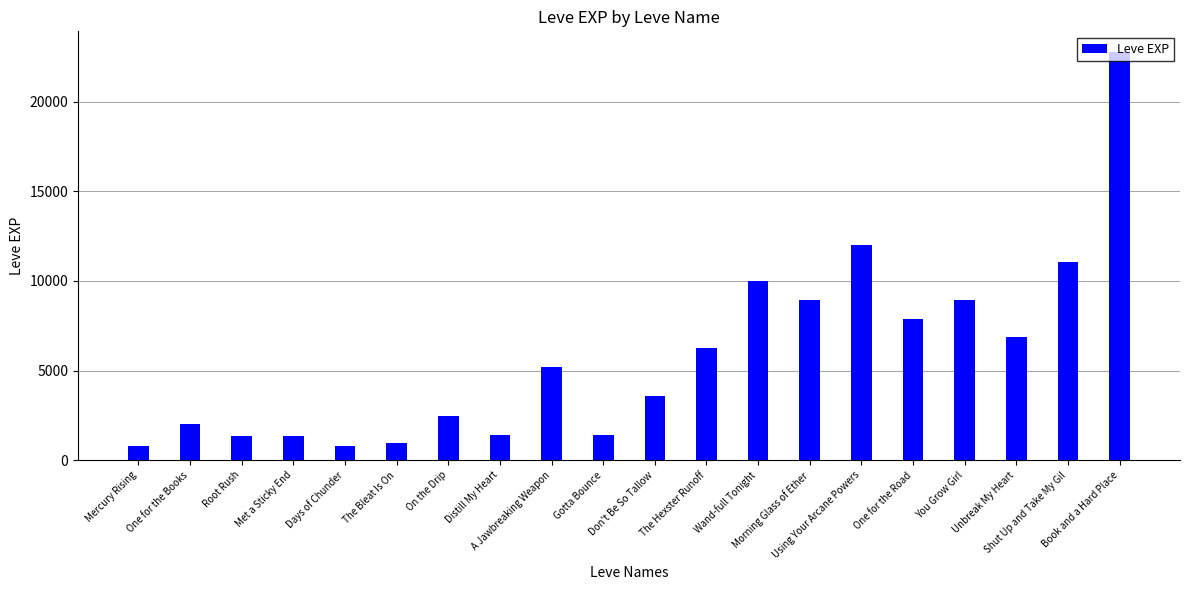

What is the minimum value shown in the chart?

800